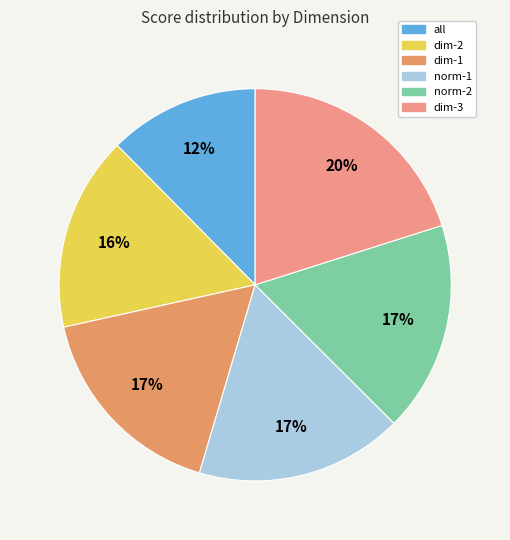

Does dim-3 represent more than half of the total?

No